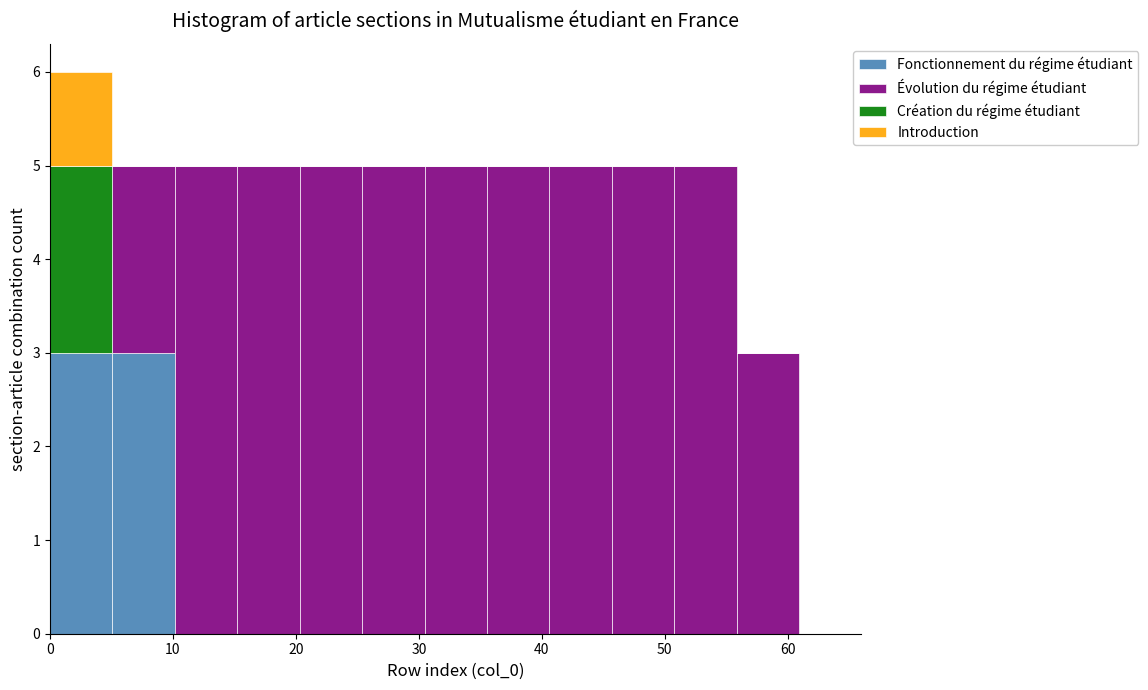

Which range on the x-axis has the tallest stacked bar (by total height)?

0 to 5